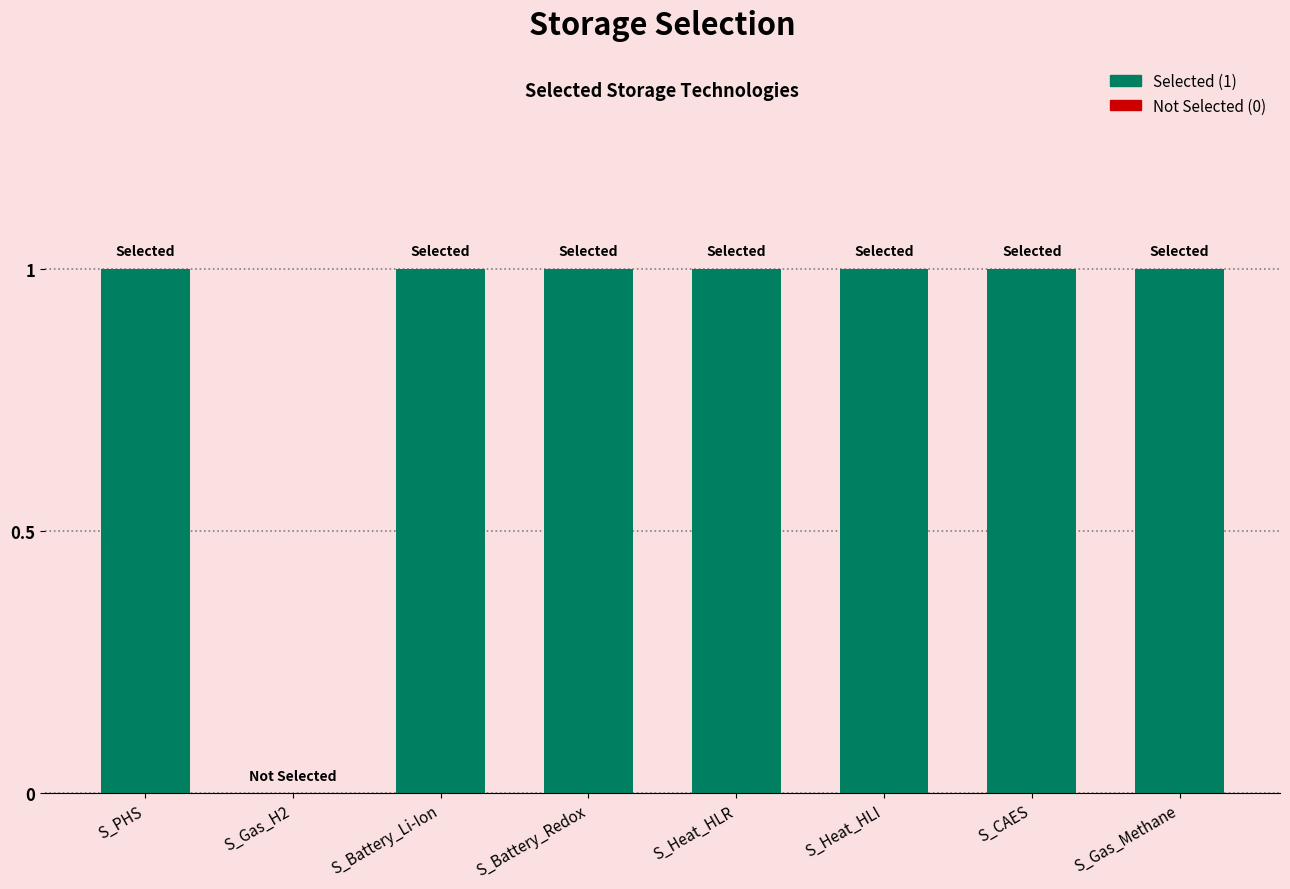

How many positive values are there?

7